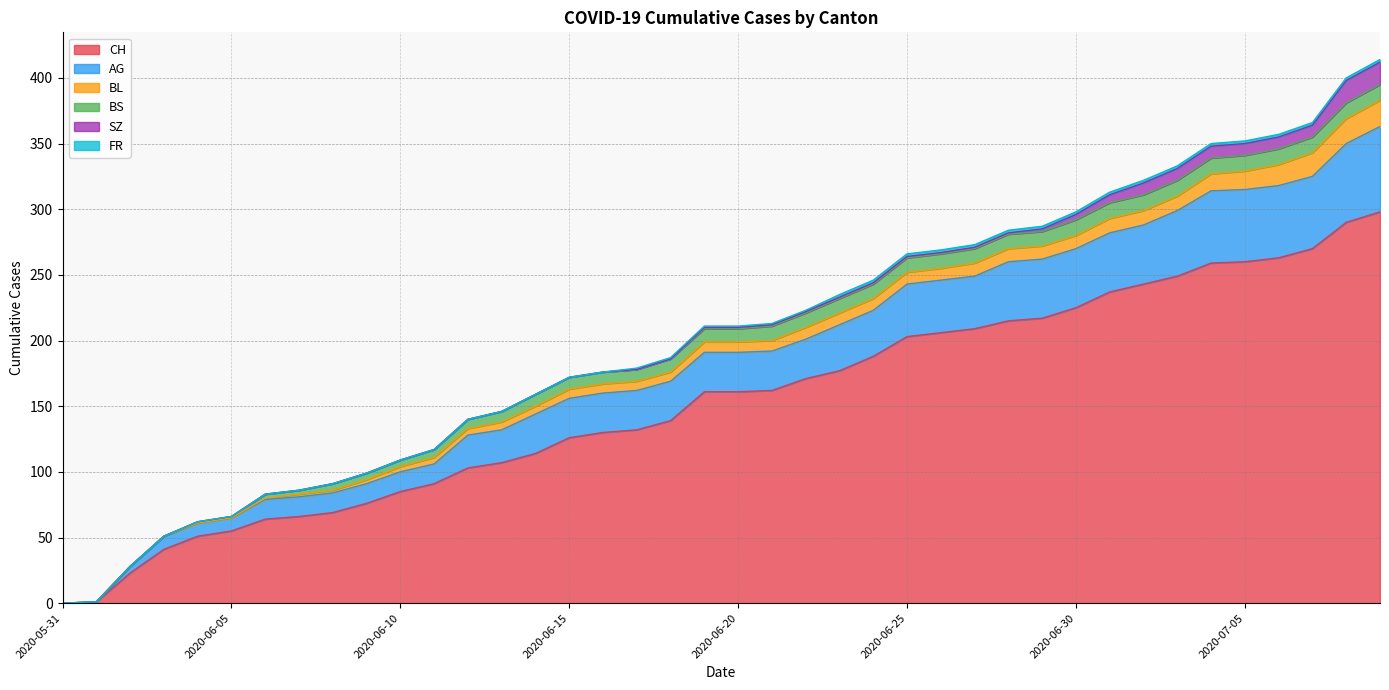

What position from the left is 2020-06-21?

22